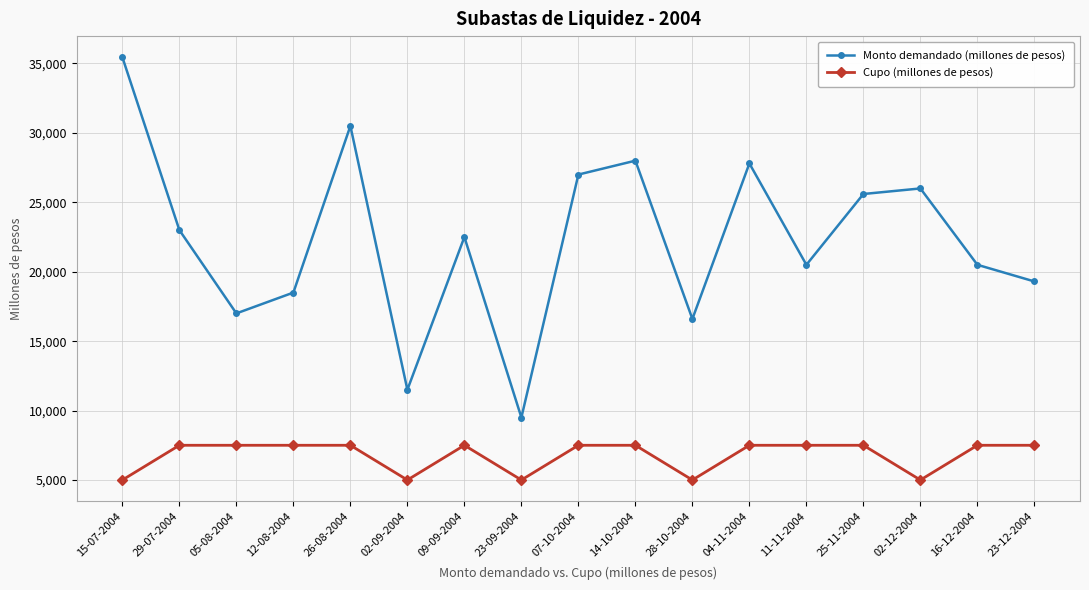

Reading left to right, transcribe all the data shown in this chart.

Monto demandado (millones de pesos): 35450	23000	17000	18500	30500	11500	22500	9500	27000	28000	16600	27800	20500	25600	26000	20500	19300
Cupo (millones de pesos): 5000	7500	7500	7500	7500	5000	7500	5000	7500	7500	5000	7500	7500	7500	5000	7500	7500